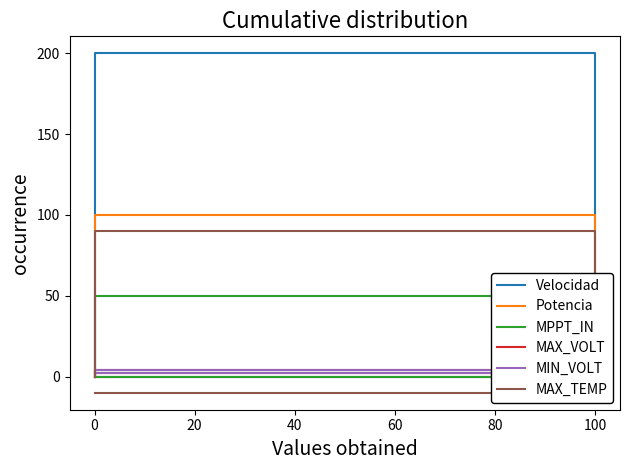

Which has a higher value, −20 or 20?

20